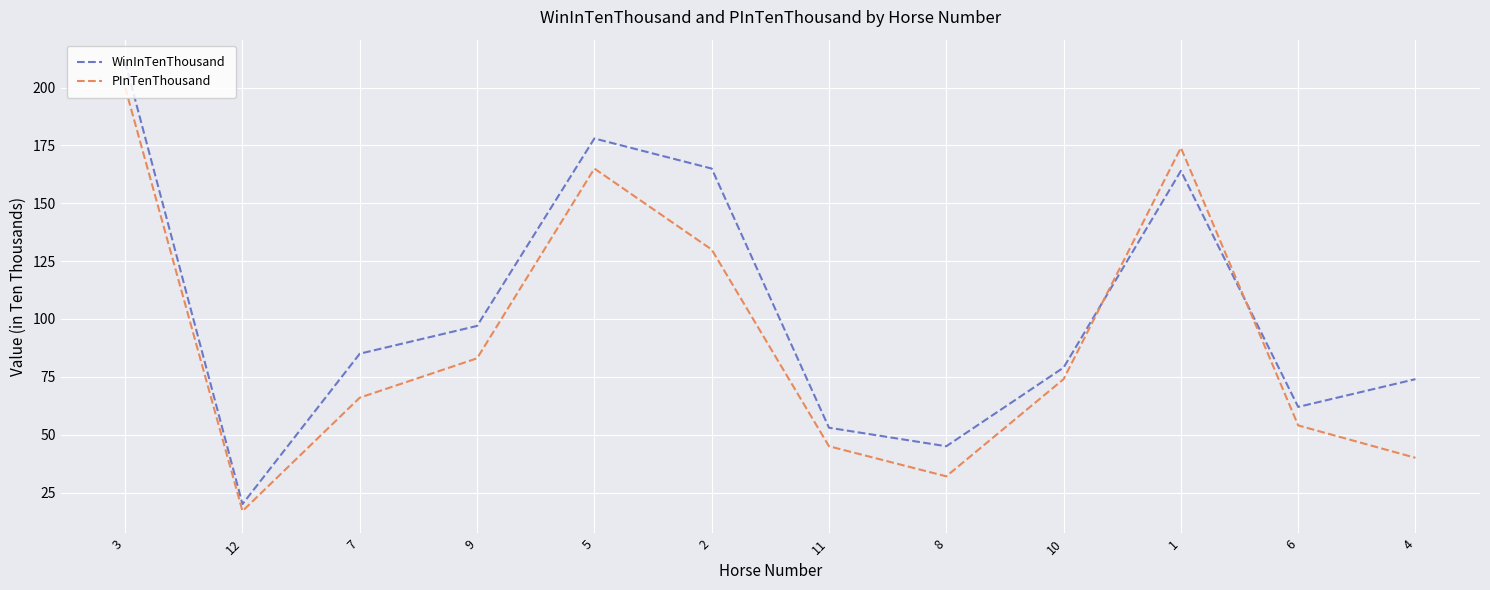

Count the number of data series in this chart.

2